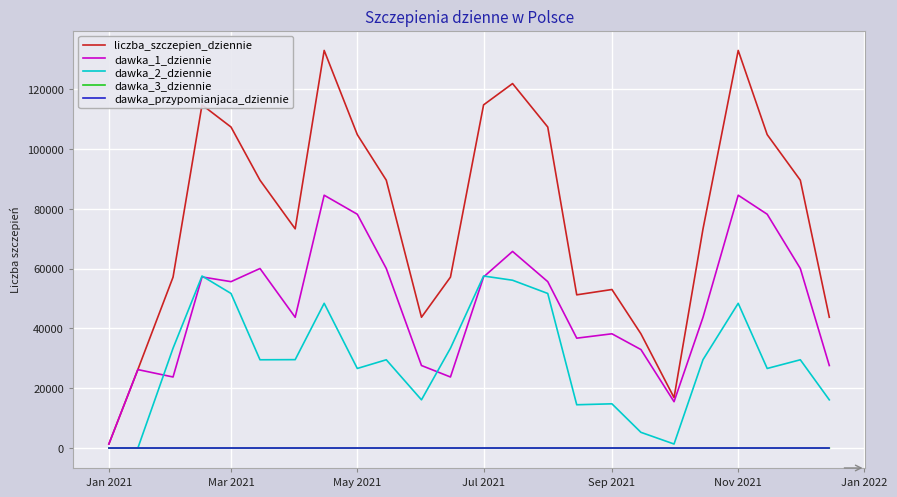

What is the maximum value shown in the chart?

132993